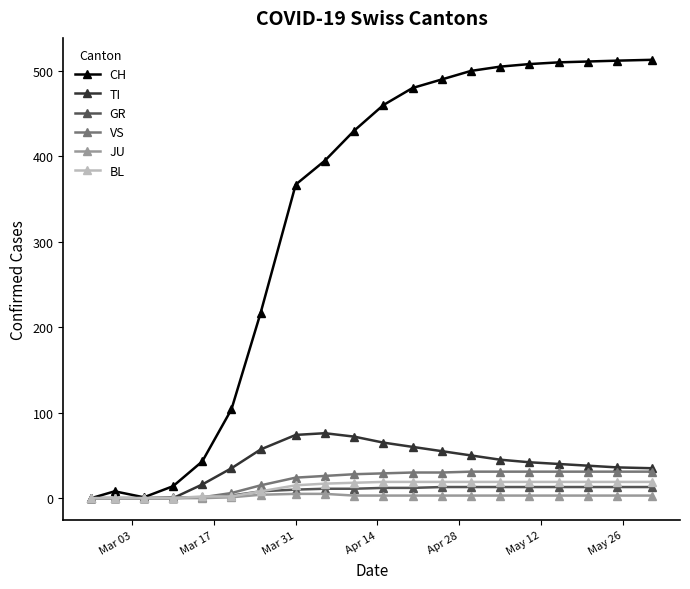

Which series has the largest range (max minus min)?

CH